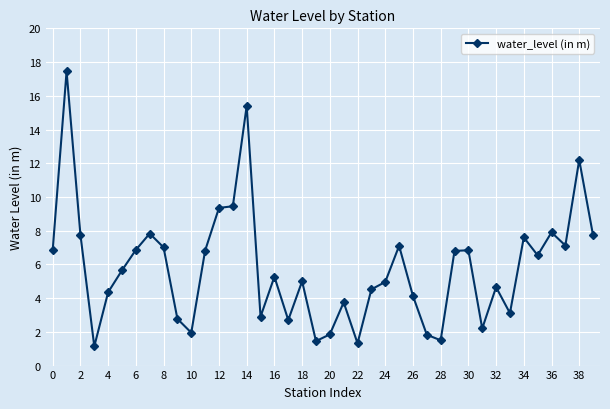

True or false: there are more than 0 points higher than both neighbors.

True